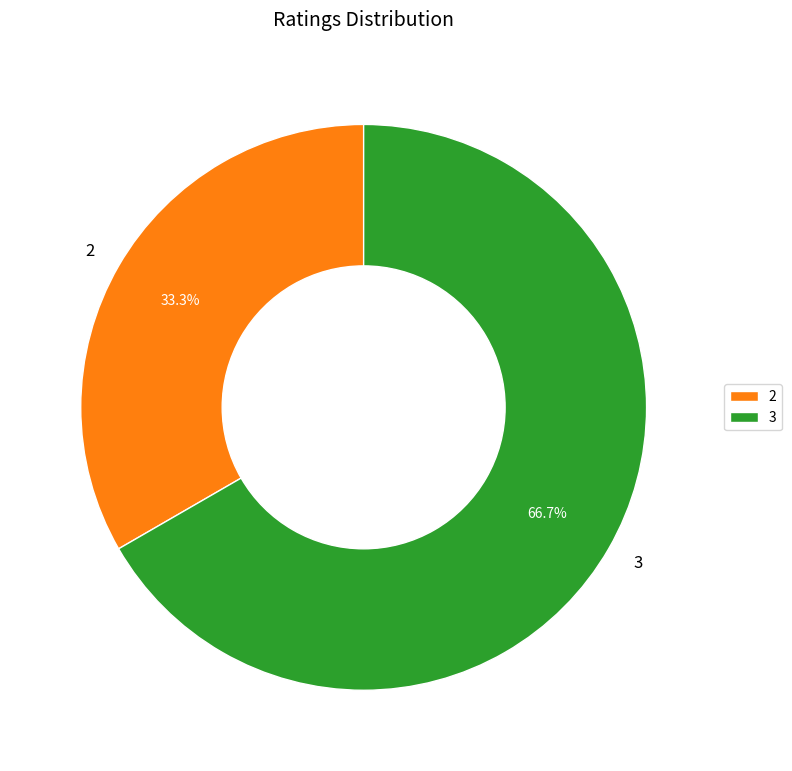

What percentage is the 3 slice, to the nearest percent?

67%